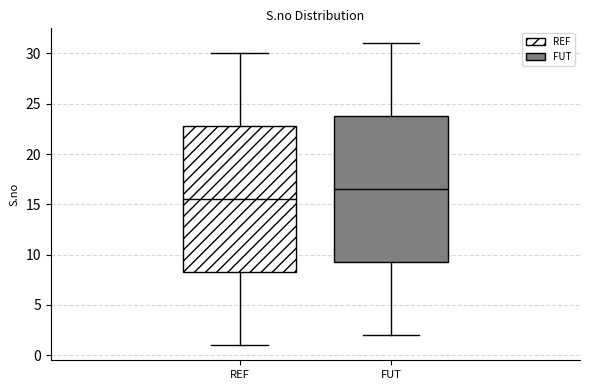

Reading left to right, transcribe this box plot: for each box, give where its median line is, the range the box spans, and where its two whiskers end, as read against the y-axis. The values are not printed on the chart, so give them approximately, as read against the axis.

REF: median 15.5, box 8.5 to 23.0, whiskers 1.0 to 30.0
FUT: median 16.5, box 9.5 to 24.0, whiskers 2.0 to 31.0